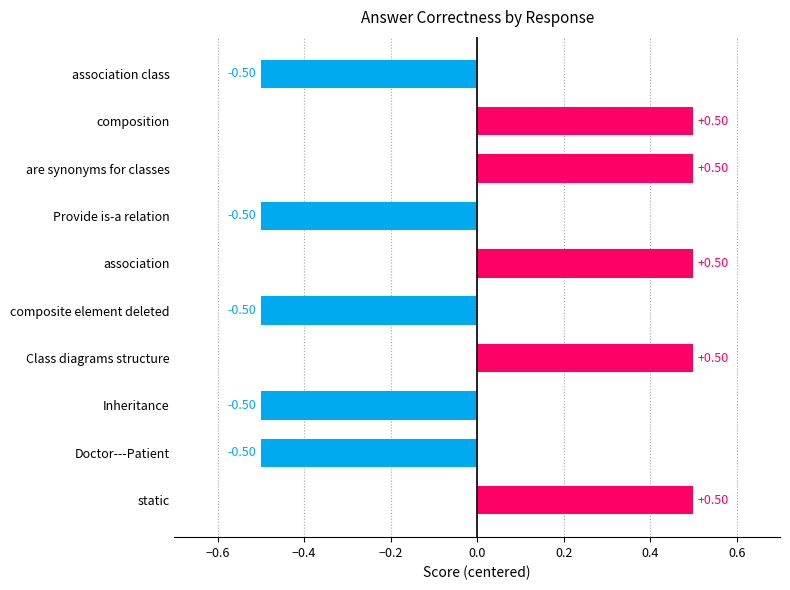

What is the label of the 8th bar from the bottom?

are synonyms for classes